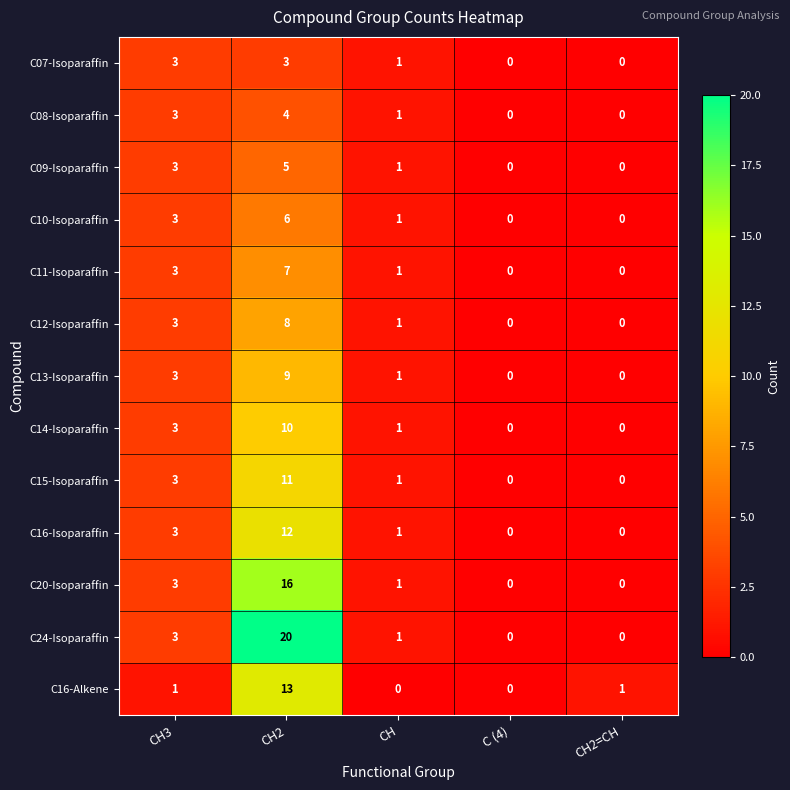

What is the greatest value displayed?

20